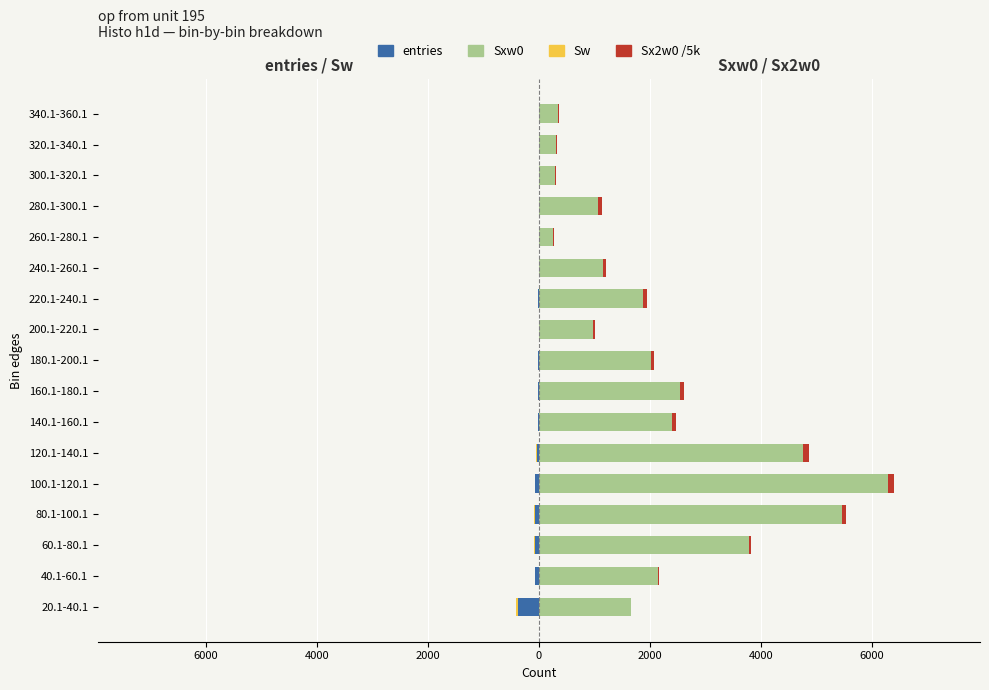

Count the number of data series in this chart.

4